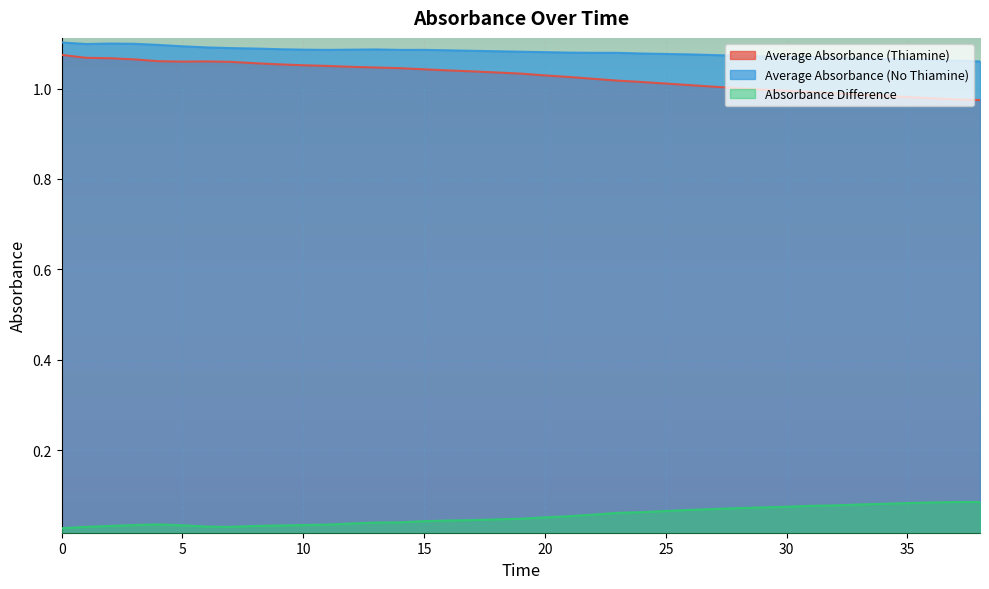

What is the value of the Average Absorbance (No Thiamine) point at the 4th from the left?

1.1